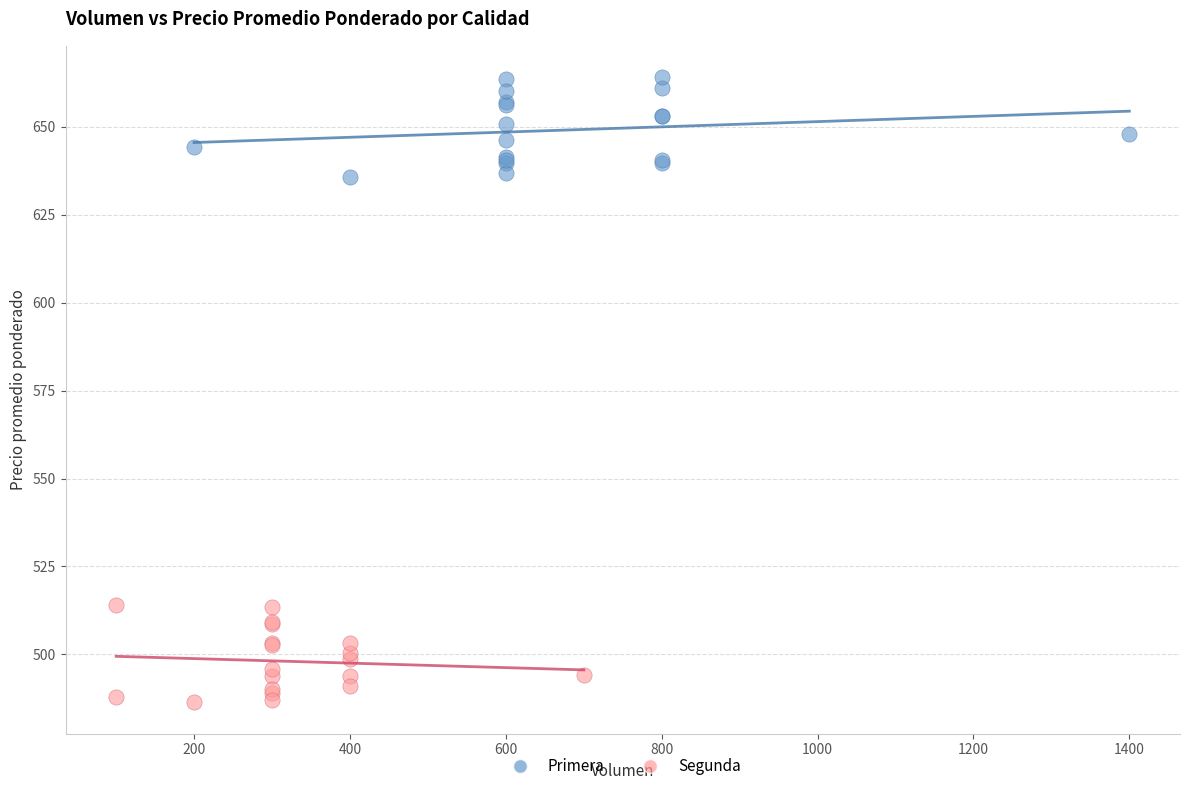

What are all the series names shown in the legend?

Primera, Segunda